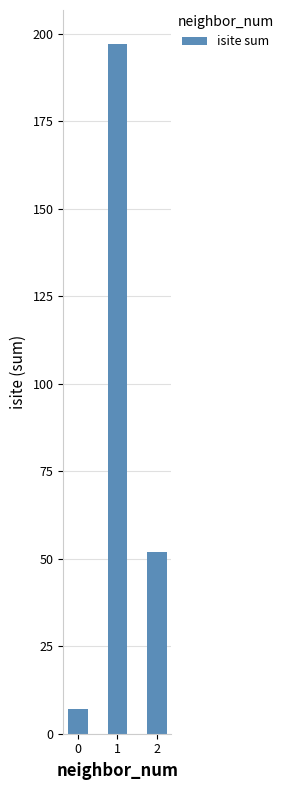

What is the value of the 3rd bar from the left?

52